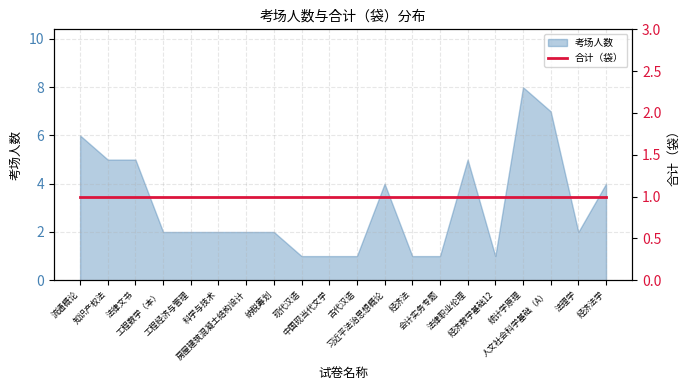

What is the maximum value shown in the chart?

8